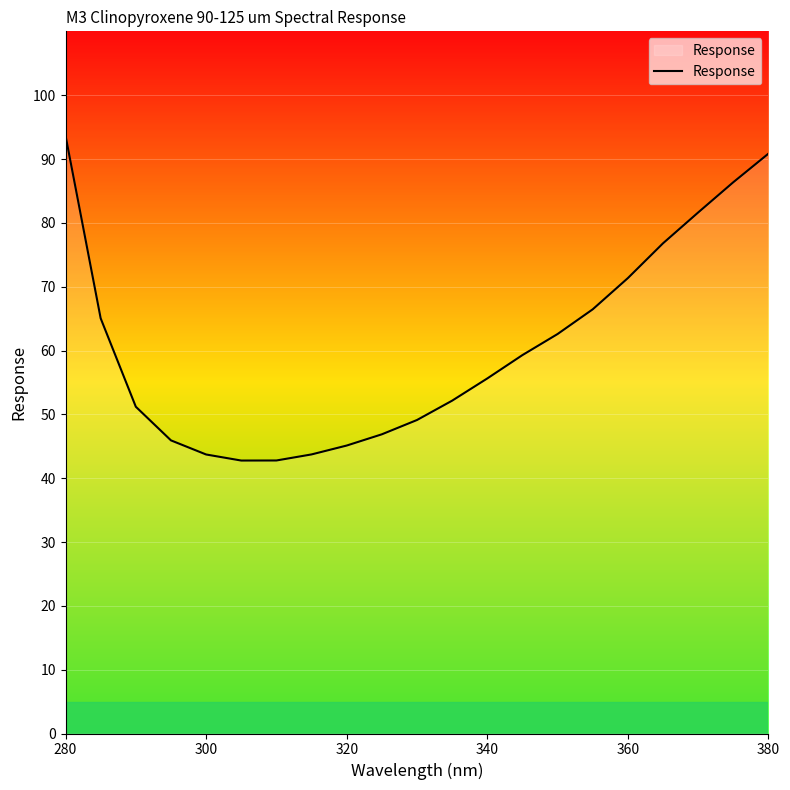

What is the minimum value shown in the chart?

42.8